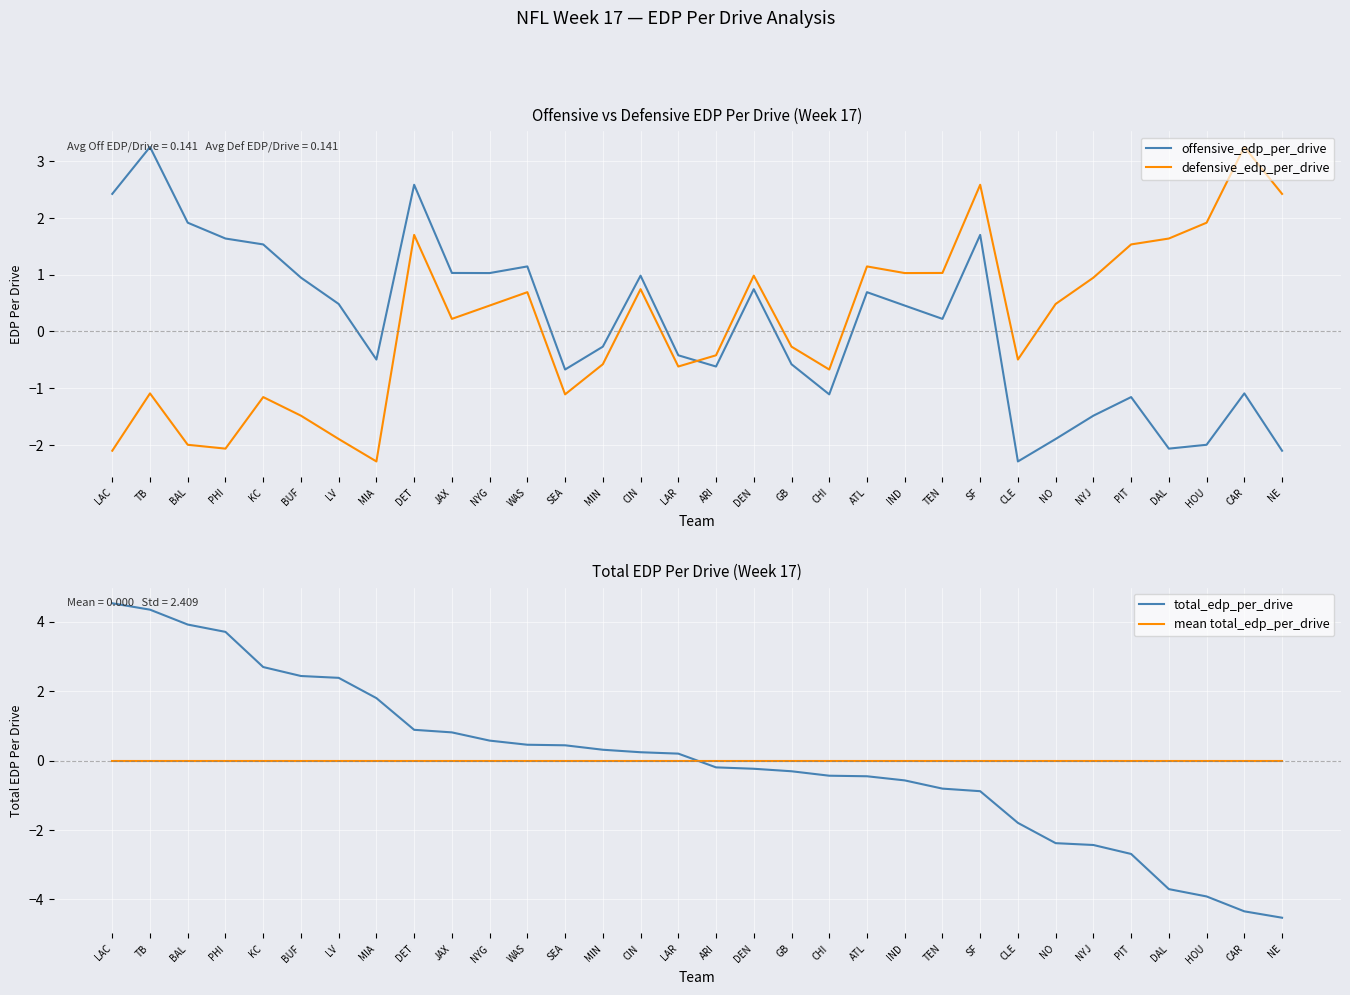

True or false: offensive_edp_per_drive has a value of 1.5 at JAX.

False